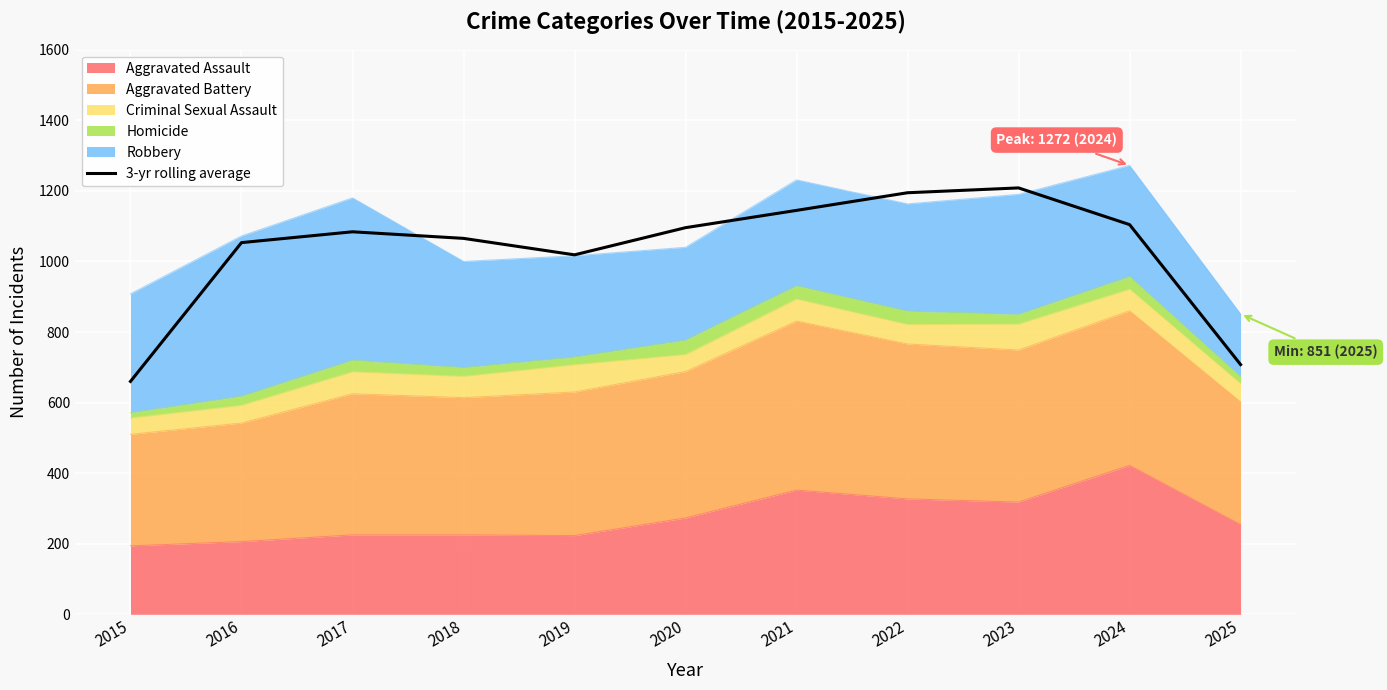

How many interior local valleys (lower than both neighbors) does the data have?

1